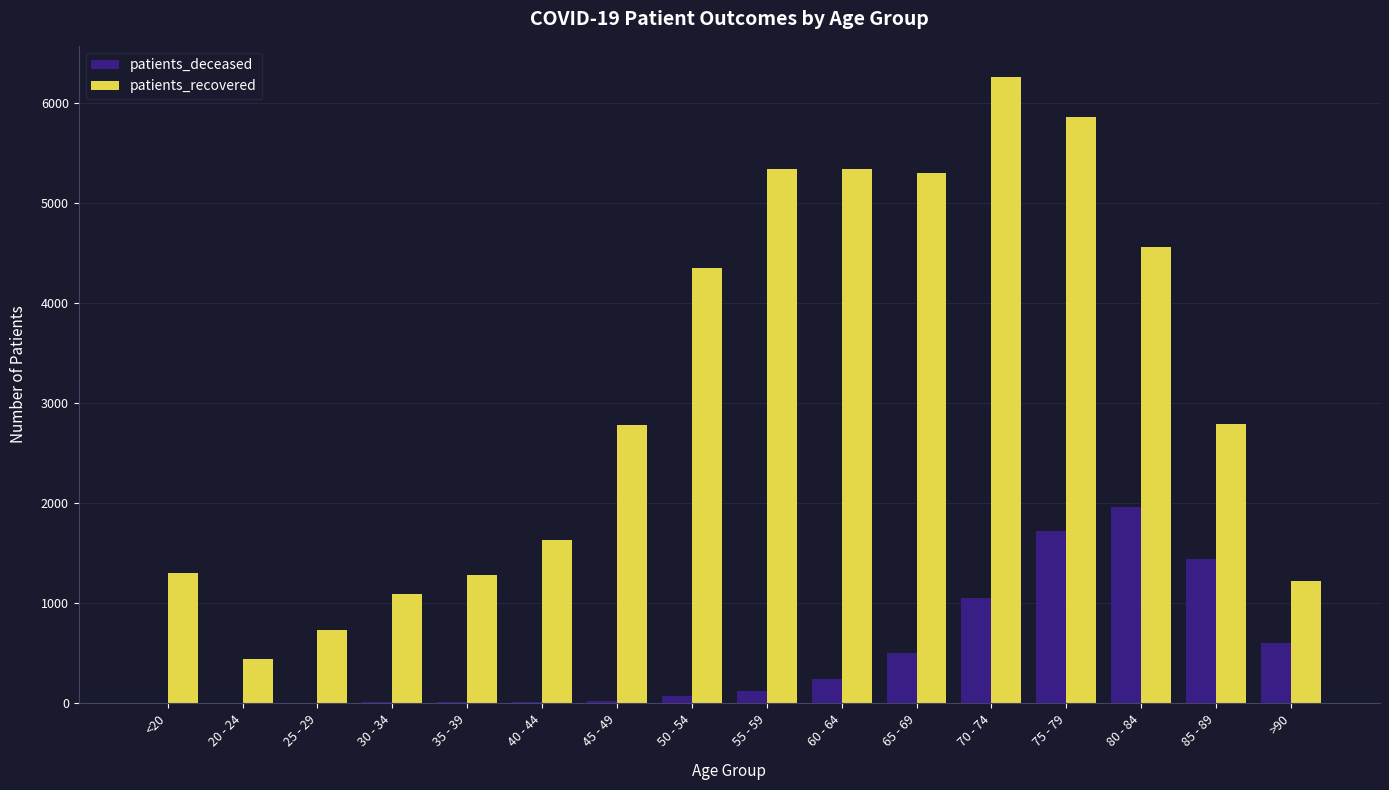

Which series has the largest total across all categories?

patients_recovered